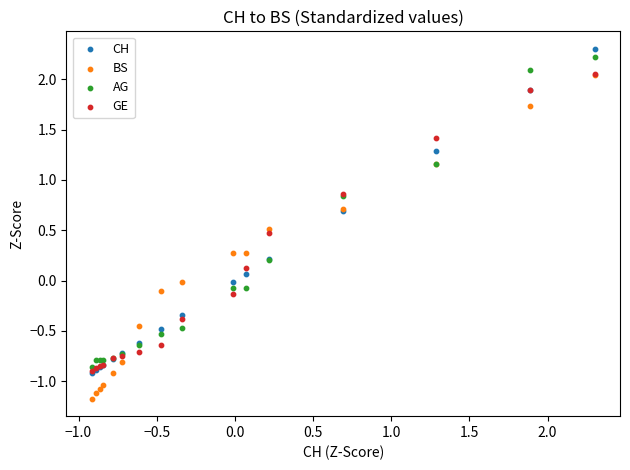

What are all the series names shown in the legend?

CH, BS, AG, GE